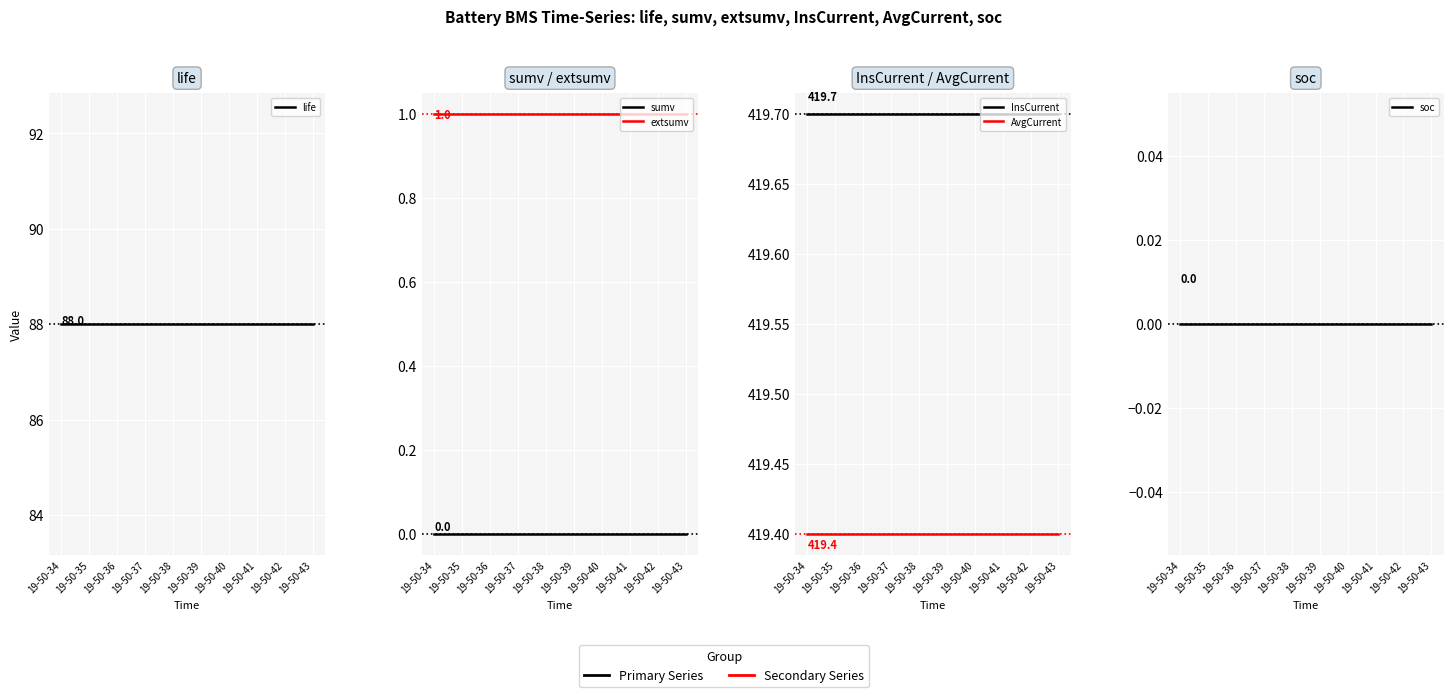

What is the highest value of the extsumv series?

1.0